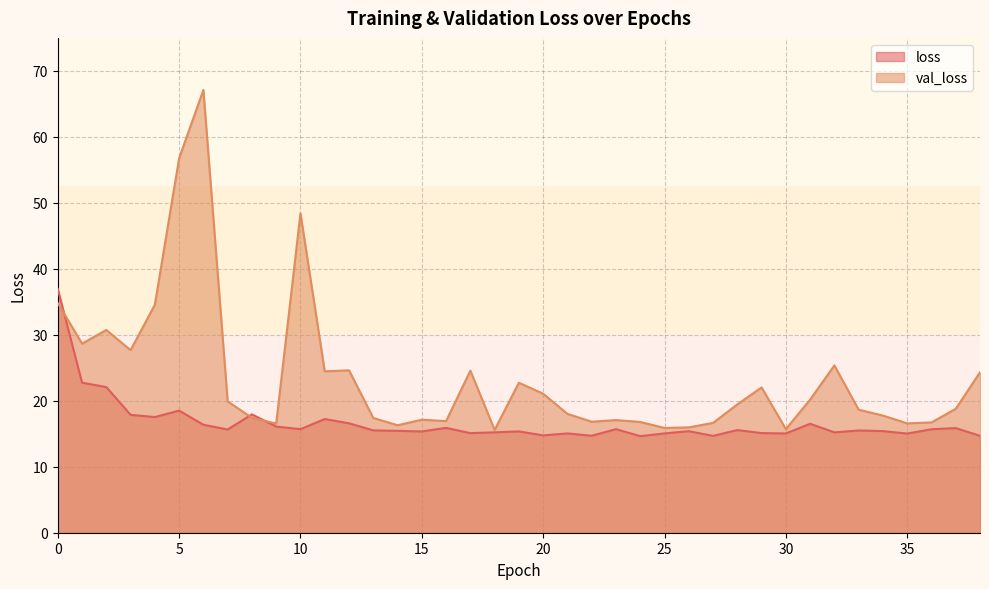

Where is the first local minimum for loss?

4